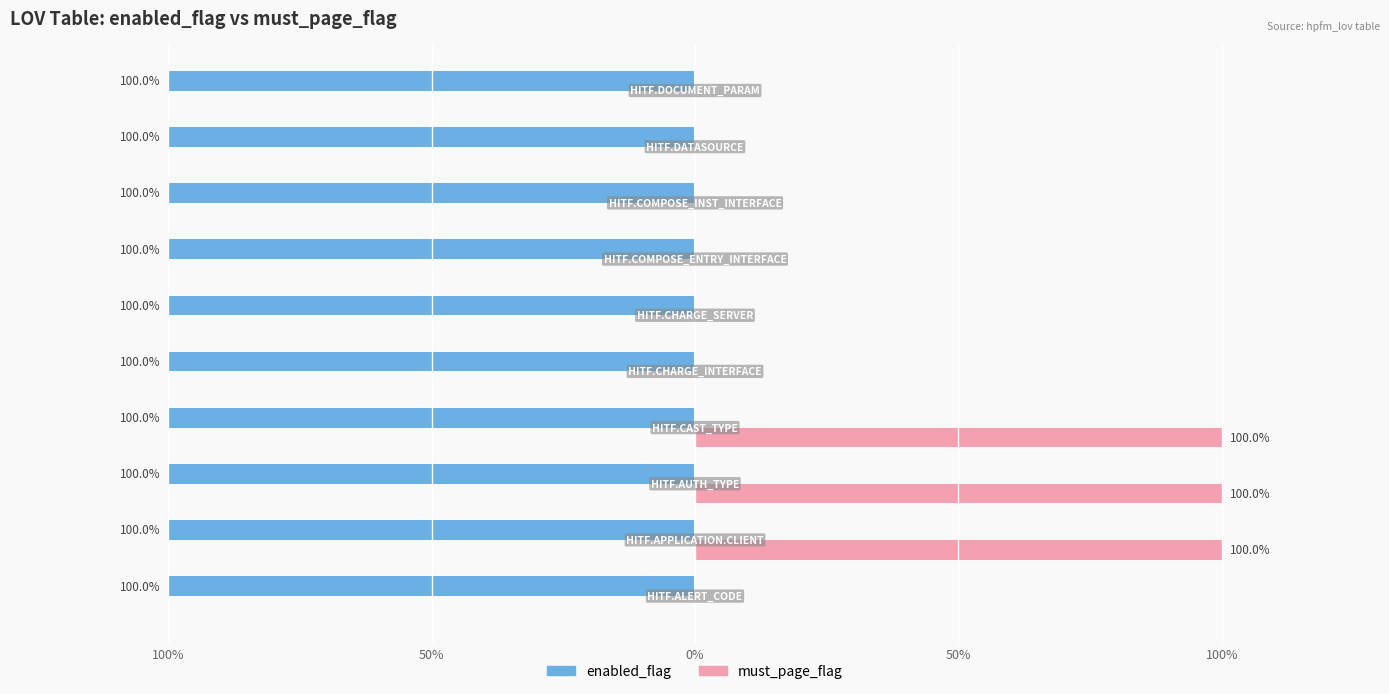

Count the number of data series in this chart.

2